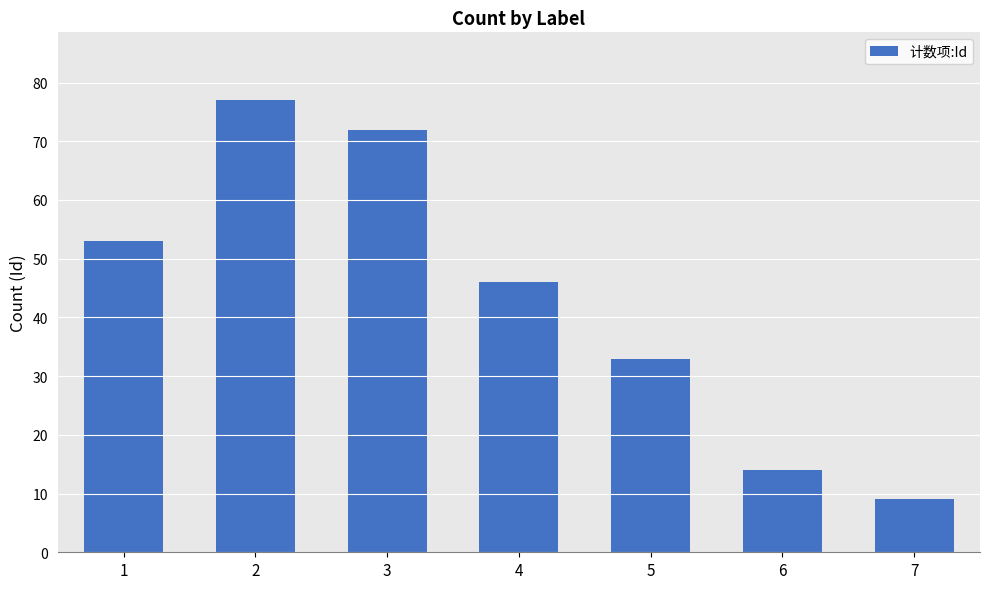

What is the sum of all values?

304